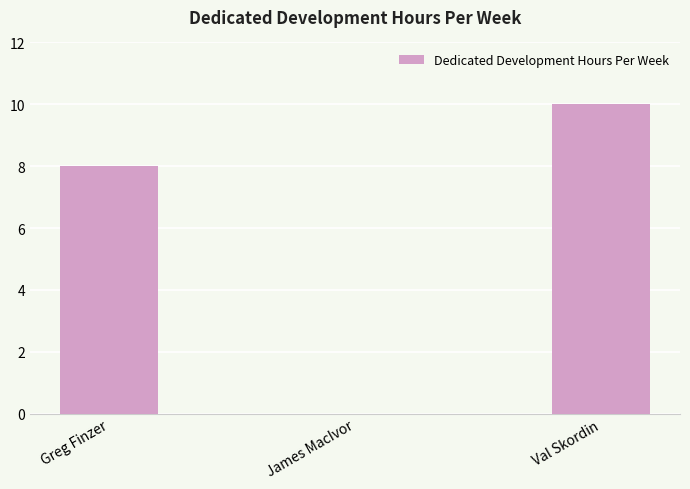

At which category does the chart reach its peak across all series?

Val Skordin